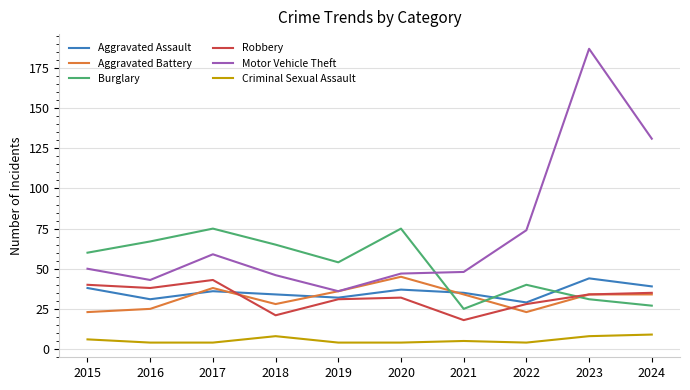

What is the minimum value shown in the chart?

4